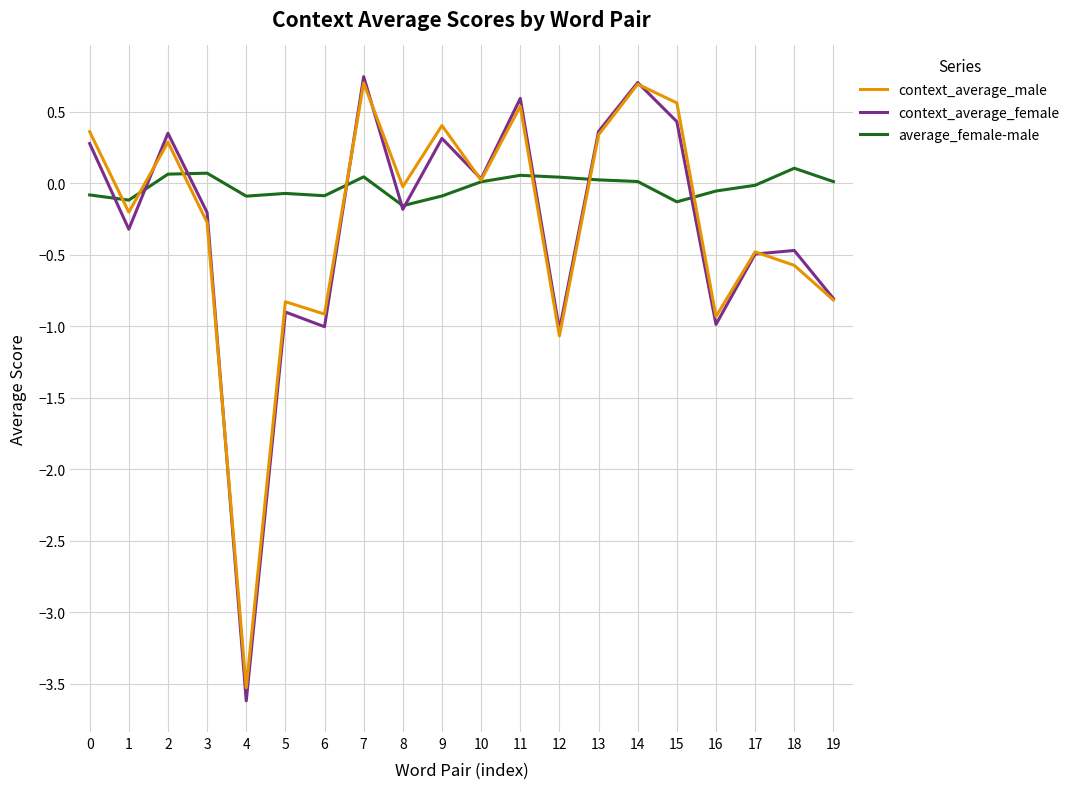

What is the highest value of the context_average_female series?

0.7